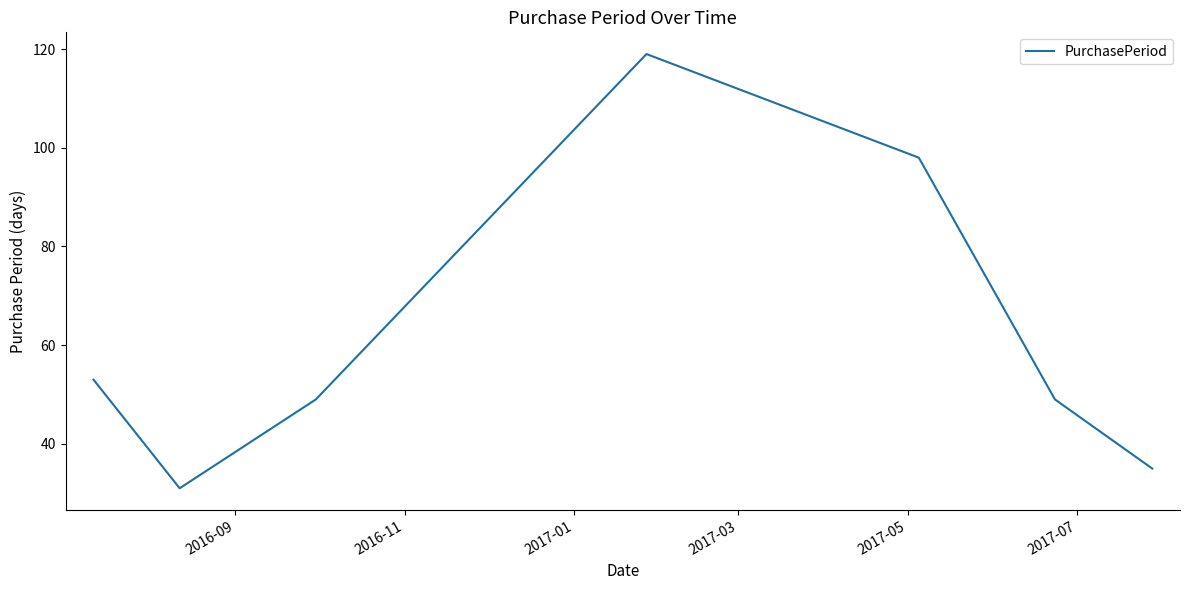

How many lines are shown in the chart?

1